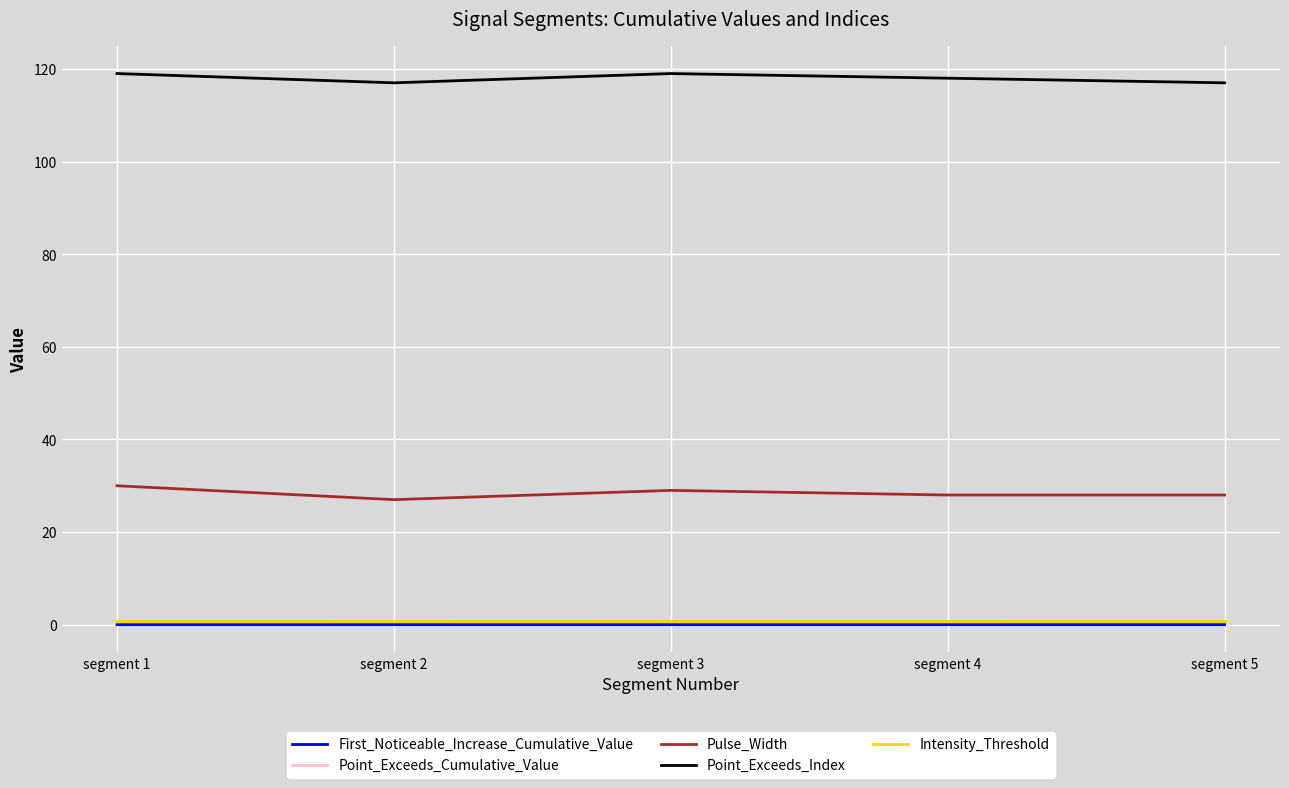

Is the value of Point_Exceeds_Index at segment 5 greater than the value of First_Noticeable_Increase_Cumulative_Value at segment 1?

Yes